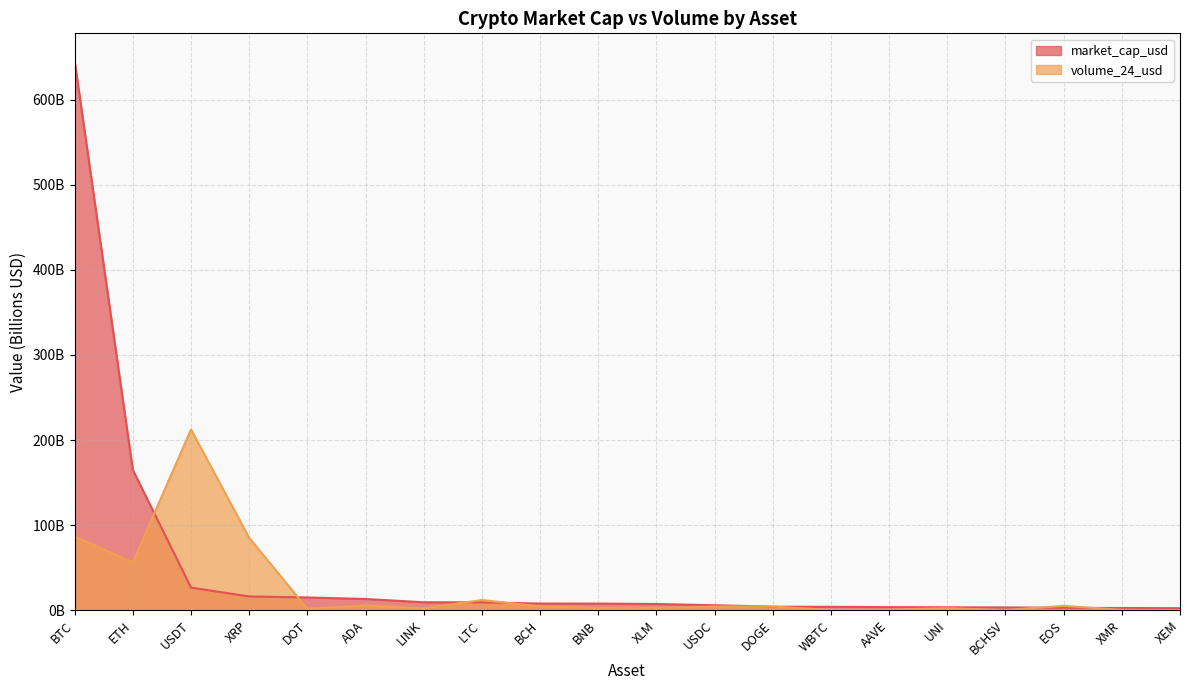

At which label is volume_24_usd closest to 106?

BTC